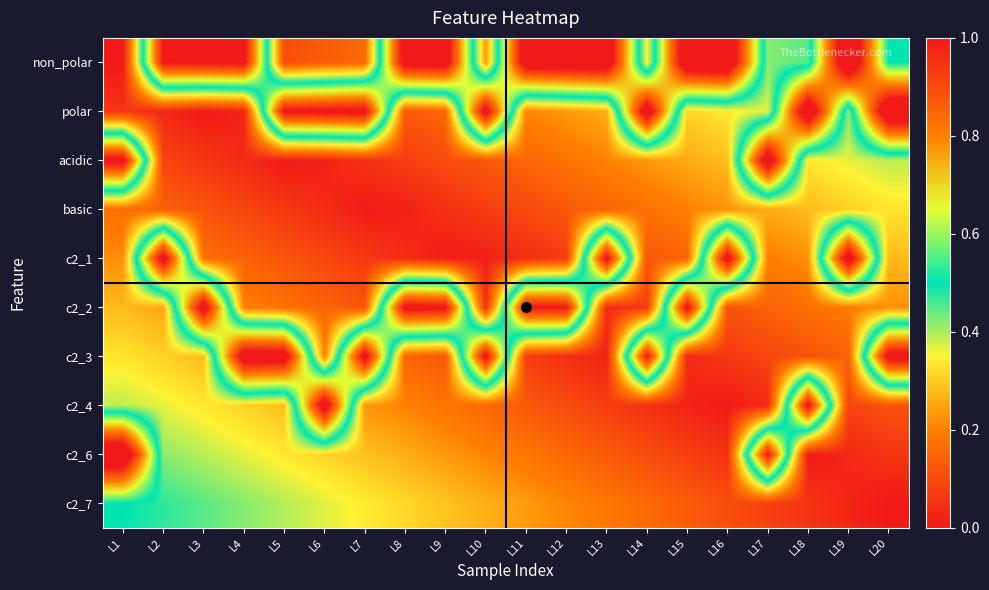

Reading right to left, transcribe all the data shown in this chart.

non_polar: L20=0.5	L19=1.2	L18=0.4	L17=0.4	L16=1.2	L15=1.1	L14=0.3	L13=1.1	L12=1.1	L11=1.1	L10=0.2	L9=1.1	L8=1.1	L7=0.2	L6=0.1	L5=0.1	L4=1.0	L3=1.0	L2=1.0	L1=0.0
polar: L20=1.2	L19=0.4	L18=1.2	L17=0.4	L16=0.3	L15=0.3	L14=1.1	L13=0.3	L12=0.2	L11=0.2	L10=1.1	L9=0.2	L8=0.1	L7=1.0	L6=1.0	L5=1.0	L4=0.0	L3=0.0	L2=0.0	L1=0.1
acidic: L20=0.4	L19=0.4	L18=0.3	L17=1.1	L16=0.3	L15=0.3	L14=0.2	L13=0.2	L12=0.2	L11=0.2	L10=0.1	L9=0.1	L8=0.1	L7=0.0	L6=0.0	L5=0.0	L4=0.0	L3=0.1	L2=0.1	L1=1.0
basic: L20=0.3	L19=0.3	L18=0.3	L17=0.3	L16=0.2	L15=0.2	L14=0.2	L13=0.1	L12=0.1	L11=0.1	L10=0.1	L9=0.0	L8=0.0	L7=0.0	L6=0.0	L5=0.1	L4=0.1	L3=0.1	L2=0.1	L1=0.2
c2_1: L20=0.3	L19=1.1	L18=0.2	L17=0.2	L16=1.1	L15=0.1	L14=0.1	L13=1.0	L12=0.1	L11=0.0	L10=0.0	L9=0.0	L8=0.0	L7=0.1	L6=0.1	L5=0.1	L4=0.1	L3=0.2	L2=1.1	L1=0.2
c2_2: L20=0.2	L19=0.2	L18=0.2	L17=0.1	L16=0.1	L15=1.0	L14=0.1	L13=0.0	L12=1.0	L11=1.0	L10=0.0	L9=1.0	L8=1.0	L7=0.1	L6=0.1	L5=0.2	L4=0.2	L3=1.1	L2=0.3	L1=0.3
c2_3: L20=1.1	L19=0.1	L18=0.1	L17=0.1	L16=0.1	L15=0.0	L14=1.0	L13=0.0	L12=0.0	L11=0.1	L10=1.0	L9=0.1	L8=0.1	L7=1.1	L6=0.2	L5=1.1	L4=1.1	L3=0.3	L2=0.3	L1=0.3
c2_4: L20=0.1	L19=0.1	L18=1.0	L17=0.0	L16=0.0	L15=0.0	L14=0.0	L13=0.1	L12=0.1	L11=0.1	L10=0.2	L9=0.2	L8=0.2	L7=0.2	L6=1.1	L5=0.3	L4=0.3	L3=0.3	L2=0.4	L1=0.4
c2_6: L20=0.1	L19=0.0	L18=0.0	L17=1.0	L16=0.0	L15=0.1	L14=0.1	L13=0.1	L12=0.2	L11=0.2	L10=0.2	L9=0.2	L8=0.3	L7=0.3	L6=0.3	L5=0.3	L4=0.4	L3=0.4	L2=0.4	L1=1.2
c2_7: L20=0.0	L19=0.0	L18=0.1	L17=0.1	L16=0.1	L15=0.1	L14=0.2	L13=0.2	L12=0.2	L11=0.2	L10=0.3	L9=0.3	L8=0.3	L7=0.3	L6=0.4	L5=0.4	L4=0.4	L3=0.4	L2=0.5	L1=0.5